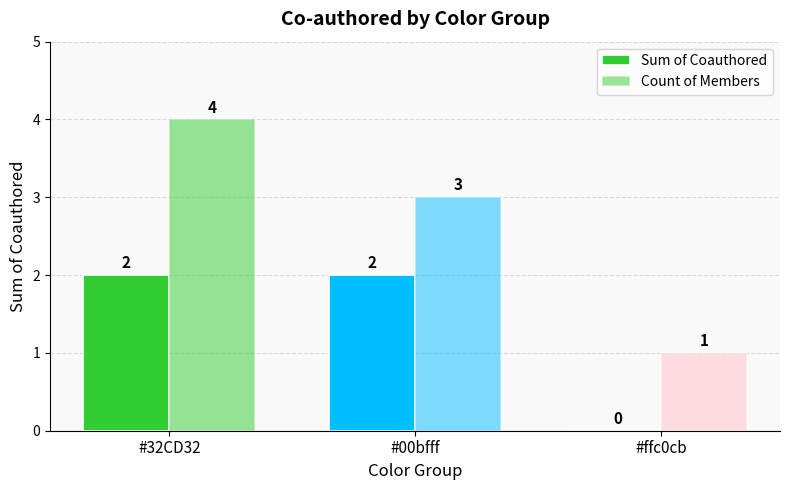

How many Sum of Coauthored values are between 0 and 2?

3